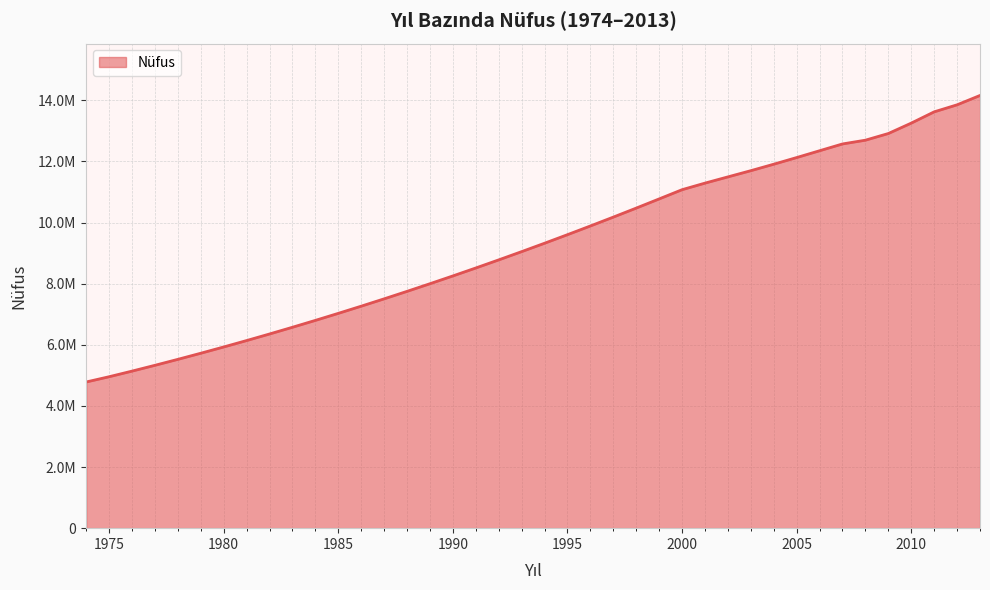

Is this an area chart (filled region under the line)?

Yes